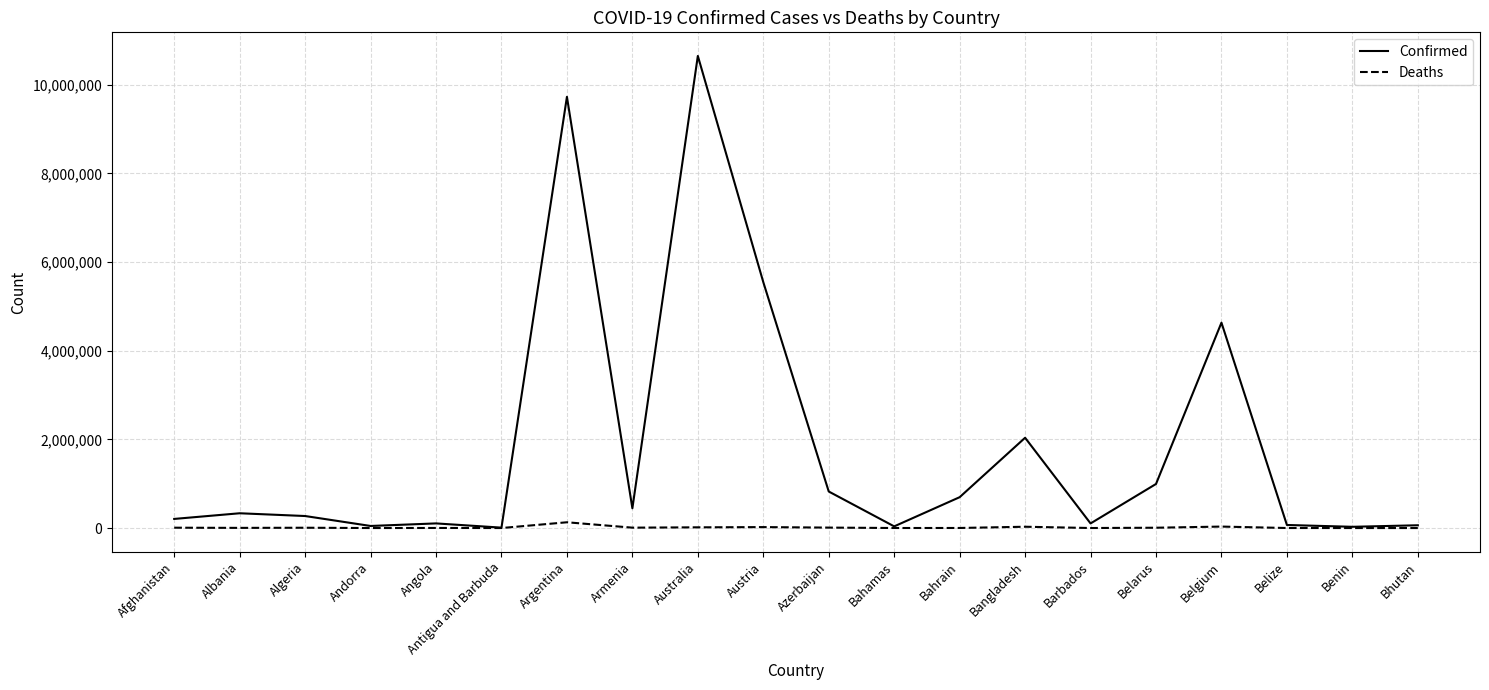

In Confirmed, how many points are higher than both neighbors (excluding endpoints)?

6